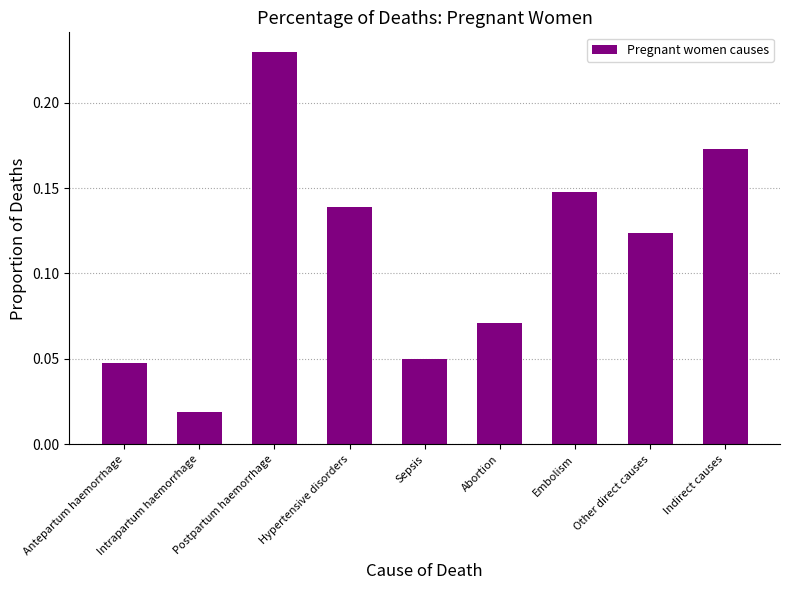

What is the label of the 5th bar from the left?

Sepsis